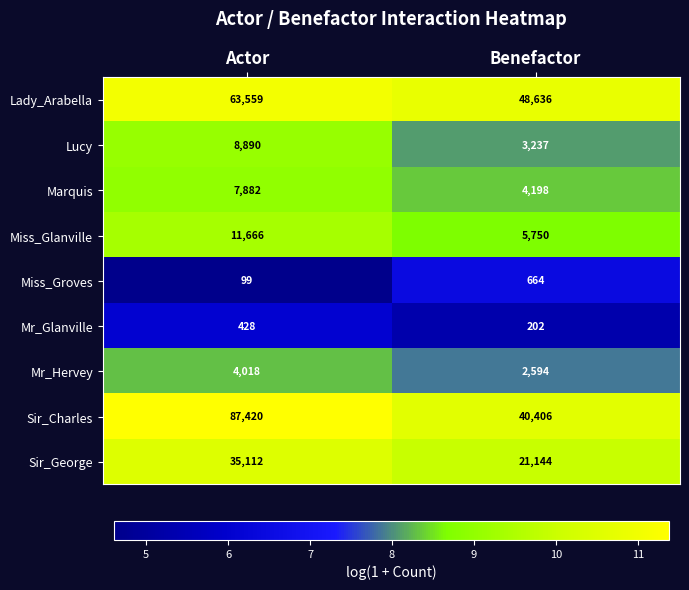

The value of Mr_Glanville at Actor is 298. True or false?

False